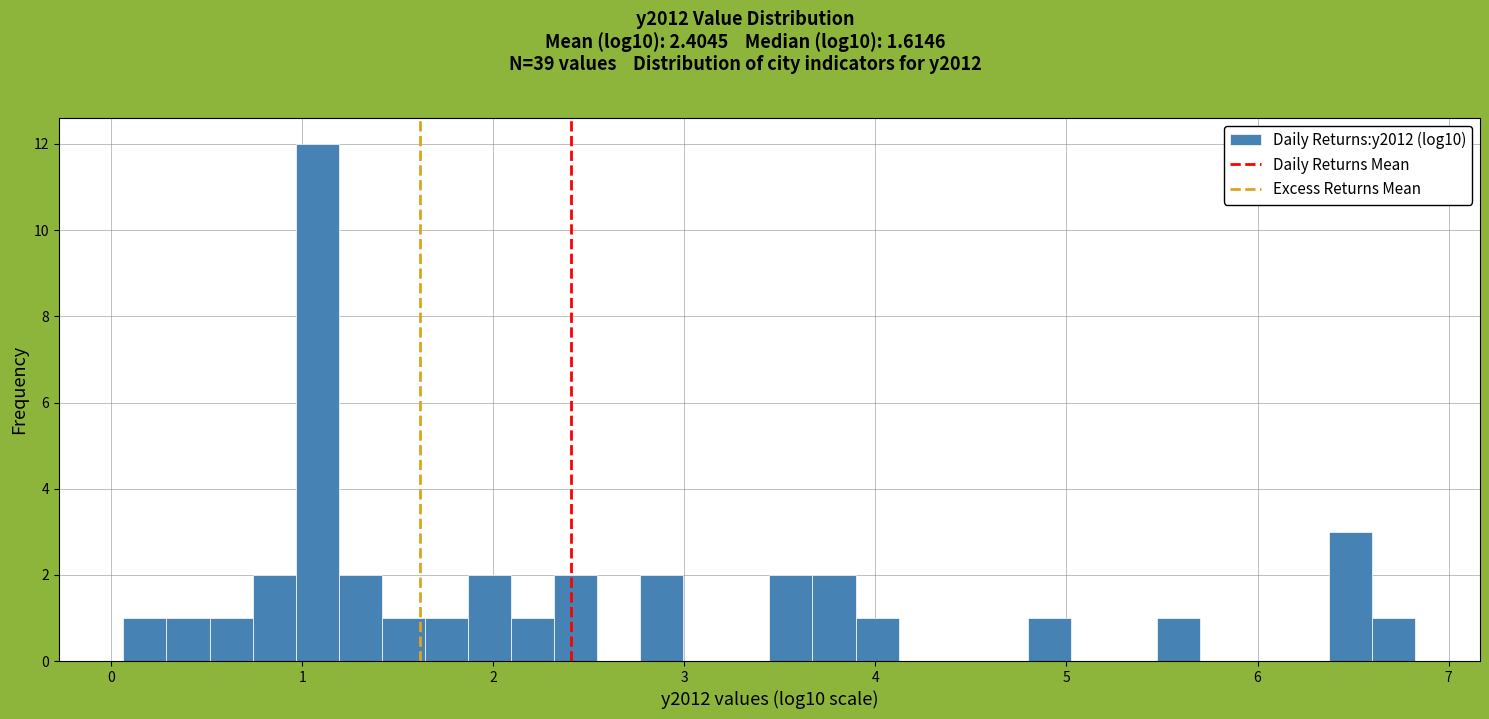

Around what value on the x-axis is the tallest bar? Give the approximate position of its centre, as read against the axis.

1.1